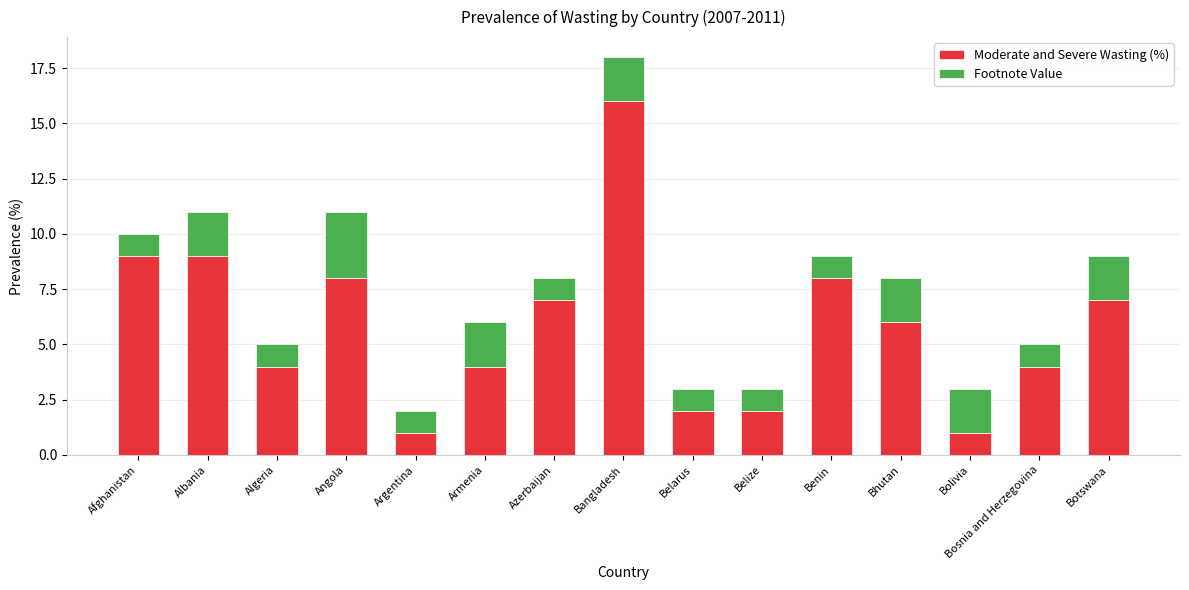

Is it true that Moderate and Severe Wasting (%) equals 9 at Afghanistan?

True